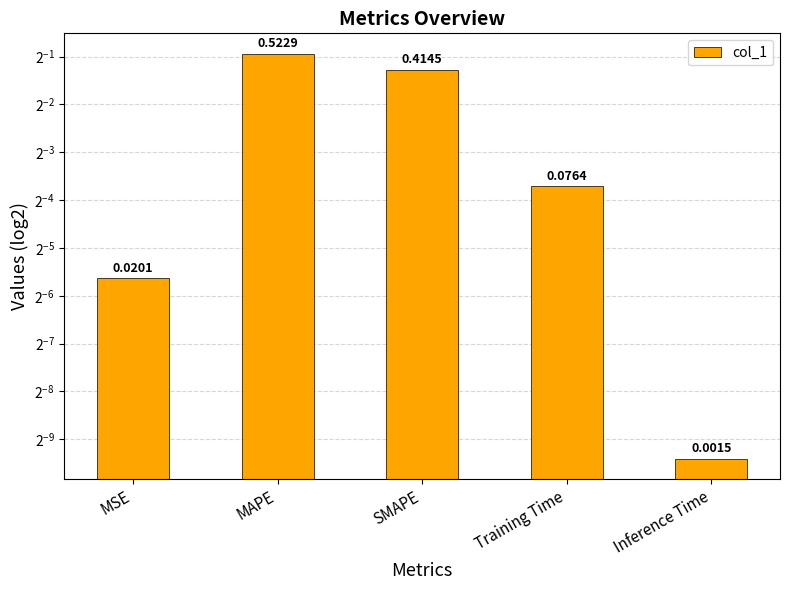

Which has a higher value, Training Time or SMAPE?

SMAPE